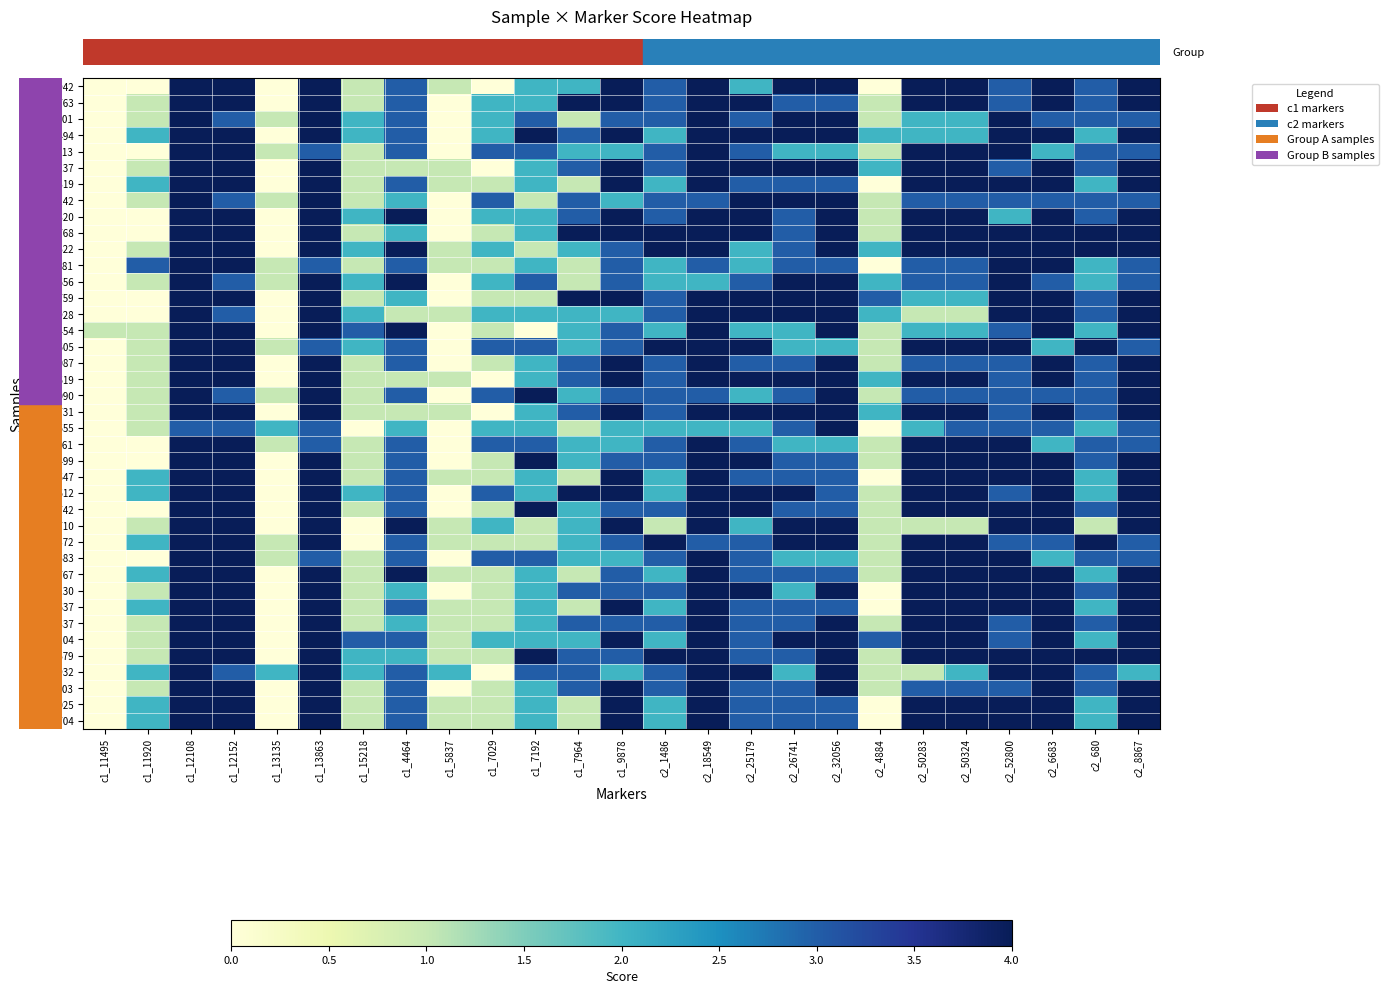

Reading left to right, list all the values displayed in this chart.

row_0: c1_11495=0	c1_11920=0	c1_12108=4	c1_12152=4	c1_13135=0	c1_13863=4	c1_15218=1	c1_4464=3	c1_5837=1	c1_7029=0	c1_7192=2	c1_7964=2	c1_9878=4	c2_1486=3	c2_18549=4	c2_25179=2	c2_26741=4	c2_32056=4	c2_4884=0	c2_50283=4	c2_50324=4	c2_52800=3	c2_6683=4	c2_680=3	c2_8867=4
row_1: c1_11495=0	c1_11920=1	c1_12108=4	c1_12152=4	c1_13135=0	c1_13863=4	c1_15218=1	c1_4464=3	c1_5837=0	c1_7029=2	c1_7192=2	c1_7964=4	c1_9878=4	c2_1486=3	c2_18549=4	c2_25179=4	c2_26741=3	c2_32056=3	c2_4884=1	c2_50283=4	c2_50324=4	c2_52800=3	c2_6683=4	c2_680=3	c2_8867=4
row_2: c1_11495=0	c1_11920=1	c1_12108=4	c1_12152=3	c1_13135=1	c1_13863=4	c1_15218=2	c1_4464=3	c1_5837=0	c1_7029=2	c1_7192=3	c1_7964=1	c1_9878=3	c2_1486=3	c2_18549=4	c2_25179=3	c2_26741=4	c2_32056=4	c2_4884=1	c2_50283=2	c2_50324=2	c2_52800=4	c2_6683=3	c2_680=3	c2_8867=3
row_3: c1_11495=0	c1_11920=2	c1_12108=4	c1_12152=4	c1_13135=0	c1_13863=4	c1_15218=2	c1_4464=3	c1_5837=0	c1_7029=2	c1_7192=4	c1_7964=3	c1_9878=4	c2_1486=2	c2_18549=4	c2_25179=4	c2_26741=4	c2_32056=4	c2_4884=2	c2_50283=2	c2_50324=2	c2_52800=4	c2_6683=4	c2_680=2	c2_8867=4
row_4: c1_11495=0	c1_11920=0	c1_12108=4	c1_12152=4	c1_13135=1	c1_13863=3	c1_15218=1	c1_4464=3	c1_5837=0	c1_7029=3	c1_7192=3	c1_7964=2	c1_9878=2	c2_1486=3	c2_18549=4	c2_25179=3	c2_26741=2	c2_32056=2	c2_4884=1	c2_50283=4	c2_50324=4	c2_52800=4	c2_6683=2	c2_680=3	c2_8867=3
row_5: c1_11495=0	c1_11920=1	c1_12108=4	c1_12152=4	c1_13135=0	c1_13863=4	c1_15218=1	c1_4464=1	c1_5837=1	c1_7029=0	c1_7192=2	c1_7964=3	c1_9878=4	c2_1486=3	c2_18549=4	c2_25179=4	c2_26741=4	c2_32056=4	c2_4884=2	c2_50283=4	c2_50324=4	c2_52800=3	c2_6683=4	c2_680=3	c2_8867=4
row_6: c1_11495=0	c1_11920=2	c1_12108=4	c1_12152=4	c1_13135=0	c1_13863=4	c1_15218=1	c1_4464=3	c1_5837=1	c1_7029=1	c1_7192=2	c1_7964=1	c1_9878=4	c2_1486=2	c2_18549=4	c2_25179=3	c2_26741=3	c2_32056=3	c2_4884=0	c2_50283=4	c2_50324=4	c2_52800=4	c2_6683=4	c2_680=2	c2_8867=4
row_7: c1_11495=0	c1_11920=1	c1_12108=4	c1_12152=3	c1_13135=1	c1_13863=4	c1_15218=1	c1_4464=2	c1_5837=0	c1_7029=3	c1_7192=1	c1_7964=3	c1_9878=2	c2_1486=3	c2_18549=3	c2_25179=4	c2_26741=4	c2_32056=4	c2_4884=1	c2_50283=3	c2_50324=3	c2_52800=3	c2_6683=3	c2_680=3	c2_8867=3
row_8: c1_11495=0	c1_11920=0	c1_12108=4	c1_12152=4	c1_13135=0	c1_13863=4	c1_15218=2	c1_4464=4	c1_5837=0	c1_7029=2	c1_7192=2	c1_7964=3	c1_9878=4	c2_1486=3	c2_18549=4	c2_25179=4	c2_26741=3	c2_32056=4	c2_4884=1	c2_50283=4	c2_50324=4	c2_52800=2	c2_6683=4	c2_680=3	c2_8867=4
row_9: c1_11495=0	c1_11920=0	c1_12108=4	c1_12152=4	c1_13135=0	c1_13863=4	c1_15218=1	c1_4464=2	c1_5837=0	c1_7029=1	c1_7192=2	c1_7964=4	c1_9878=4	c2_1486=4	c2_18549=4	c2_25179=4	c2_26741=3	c2_32056=4	c2_4884=1	c2_50283=4	c2_50324=4	c2_52800=4	c2_6683=4	c2_680=4	c2_8867=4
row_10: c1_11495=0	c1_11920=1	c1_12108=4	c1_12152=4	c1_13135=0	c1_13863=4	c1_15218=2	c1_4464=4	c1_5837=1	c1_7029=2	c1_7192=1	c1_7964=2	c1_9878=3	c2_1486=4	c2_18549=4	c2_25179=2	c2_26741=3	c2_32056=4	c2_4884=2	c2_50283=4	c2_50324=4	c2_52800=4	c2_6683=4	c2_680=4	c2_8867=4
row_11: c1_11495=0	c1_11920=3	c1_12108=4	c1_12152=4	c1_13135=1	c1_13863=3	c1_15218=1	c1_4464=3	c1_5837=1	c1_7029=1	c1_7192=2	c1_7964=1	c1_9878=3	c2_1486=2	c2_18549=3	c2_25179=2	c2_26741=3	c2_32056=3	c2_4884=0	c2_50283=3	c2_50324=3	c2_52800=4	c2_6683=4	c2_680=2	c2_8867=3
row_12: c1_11495=0	c1_11920=1	c1_12108=4	c1_12152=3	c1_13135=1	c1_13863=4	c1_15218=2	c1_4464=4	c1_5837=0	c1_7029=2	c1_7192=3	c1_7964=1	c1_9878=3	c2_1486=2	c2_18549=2	c2_25179=3	c2_26741=4	c2_32056=4	c2_4884=2	c2_50283=3	c2_50324=3	c2_52800=4	c2_6683=3	c2_680=2	c2_8867=3
row_13: c1_11495=0	c1_11920=0	c1_12108=4	c1_12152=4	c1_13135=0	c1_13863=4	c1_15218=1	c1_4464=2	c1_5837=0	c1_7029=1	c1_7192=1	c1_7964=4	c1_9878=4	c2_1486=3	c2_18549=4	c2_25179=4	c2_26741=4	c2_32056=4	c2_4884=3	c2_50283=2	c2_50324=2	c2_52800=4	c2_6683=4	c2_680=3	c2_8867=4
row_14: c1_11495=0	c1_11920=0	c1_12108=4	c1_12152=3	c1_13135=0	c1_13863=4	c1_15218=2	c1_4464=1	c1_5837=1	c1_7029=2	c1_7192=2	c1_7964=2	c1_9878=2	c2_1486=3	c2_18549=4	c2_25179=4	c2_26741=4	c2_32056=4	c2_4884=2	c2_50283=1	c2_50324=1	c2_52800=4	c2_6683=4	c2_680=3	c2_8867=4
row_15: c1_11495=1	c1_11920=1	c1_12108=4	c1_12152=4	c1_13135=0	c1_13863=4	c1_15218=3	c1_4464=4	c1_5837=0	c1_7029=1	c1_7192=0	c1_7964=2	c1_9878=3	c2_1486=2	c2_18549=4	c2_25179=2	c2_26741=2	c2_32056=4	c2_4884=1	c2_50283=2	c2_50324=2	c2_52800=3	c2_6683=4	c2_680=2	c2_8867=4
row_16: c1_11495=0	c1_11920=1	c1_12108=4	c1_12152=4	c1_13135=1	c1_13863=3	c1_15218=2	c1_4464=3	c1_5837=0	c1_7029=3	c1_7192=3	c1_7964=2	c1_9878=3	c2_1486=4	c2_18549=4	c2_25179=4	c2_26741=2	c2_32056=2	c2_4884=1	c2_50283=4	c2_50324=4	c2_52800=4	c2_6683=2	c2_680=4	c2_8867=3
row_17: c1_11495=0	c1_11920=1	c1_12108=4	c1_12152=4	c1_13135=0	c1_13863=4	c1_15218=1	c1_4464=3	c1_5837=0	c1_7029=1	c1_7192=2	c1_7964=3	c1_9878=4	c2_1486=3	c2_18549=4	c2_25179=3	c2_26741=3	c2_32056=4	c2_4884=1	c2_50283=3	c2_50324=3	c2_52800=3	c2_6683=4	c2_680=3	c2_8867=4
row_18: c1_11495=0	c1_11920=1	c1_12108=4	c1_12152=4	c1_13135=0	c1_13863=4	c1_15218=1	c1_4464=1	c1_5837=1	c1_7029=0	c1_7192=2	c1_7964=3	c1_9878=4	c2_1486=3	c2_18549=4	c2_25179=4	c2_26741=4	c2_32056=4	c2_4884=2	c2_50283=4	c2_50324=4	c2_52800=3	c2_6683=4	c2_680=3	c2_8867=4
row_19: c1_11495=0	c1_11920=1	c1_12108=4	c1_12152=3	c1_13135=1	c1_13863=4	c1_15218=1	c1_4464=3	c1_5837=0	c1_7029=3	c1_7192=4	c1_7964=2	c1_9878=3	c2_1486=3	c2_18549=3	c2_25179=2	c2_26741=3	c2_32056=4	c2_4884=1	c2_50283=3	c2_50324=3	c2_52800=3	c2_6683=3	c2_680=3	c2_8867=4
row_20: c1_11495=0	c1_11920=1	c1_12108=4	c1_12152=4	c1_13135=0	c1_13863=4	c1_15218=1	c1_4464=1	c1_5837=1	c1_7029=0	c1_7192=2	c1_7964=3	c1_9878=4	c2_1486=3	c2_18549=4	c2_25179=4	c2_26741=4	c2_32056=4	c2_4884=2	c2_50283=4	c2_50324=4	c2_52800=3	c2_6683=4	c2_680=3	c2_8867=4
row_21: c1_11495=0	c1_11920=1	c1_12108=3	c1_12152=3	c1_13135=2	c1_13863=3	c1_15218=0	c1_4464=2	c1_5837=0	c1_7029=2	c1_7192=2	c1_7964=1	c1_9878=2	c2_1486=2	c2_18549=2	c2_25179=2	c2_26741=3	c2_32056=4	c2_4884=0	c2_50283=2	c2_50324=3	c2_52800=3	c2_6683=3	c2_680=2	c2_8867=3
row_22: c1_11495=0	c1_11920=0	c1_12108=4	c1_12152=4	c1_13135=1	c1_13863=3	c1_15218=1	c1_4464=3	c1_5837=0	c1_7029=3	c1_7192=3	c1_7964=2	c1_9878=2	c2_1486=3	c2_18549=4	c2_25179=3	c2_26741=2	c2_32056=2	c2_4884=1	c2_50283=4	c2_50324=4	c2_52800=4	c2_6683=2	c2_680=3	c2_8867=3
row_23: c1_11495=0	c1_11920=0	c1_12108=4	c1_12152=4	c1_13135=0	c1_13863=4	c1_15218=1	c1_4464=3	c1_5837=0	c1_7029=1	c1_7192=4	c1_7964=2	c1_9878=3	c2_1486=3	c2_18549=4	c2_25179=4	c2_26741=3	c2_32056=3	c2_4884=1	c2_50283=4	c2_50324=4	c2_52800=4	c2_6683=4	c2_680=3	c2_8867=4
row_24: c1_11495=0	c1_11920=2	c1_12108=4	c1_12152=4	c1_13135=0	c1_13863=4	c1_15218=1	c1_4464=3	c1_5837=1	c1_7029=1	c1_7192=2	c1_7964=1	c1_9878=4	c2_1486=2	c2_18549=4	c2_25179=3	c2_26741=3	c2_32056=3	c2_4884=0	c2_50283=4	c2_50324=4	c2_52800=4	c2_6683=4	c2_680=2	c2_8867=4
row_25: c1_11495=0	c1_11920=2	c1_12108=4	c1_12152=4	c1_13135=0	c1_13863=4	c1_15218=2	c1_4464=3	c1_5837=0	c1_7029=3	c1_7192=2	c1_7964=4	c1_9878=4	c2_1486=2	c2_18549=4	c2_25179=4	c2_26741=4	c2_32056=3	c2_4884=1	c2_50283=4	c2_50324=4	c2_52800=3	c2_6683=4	c2_680=2	c2_8867=4
row_26: c1_11495=0	c1_11920=0	c1_12108=4	c1_12152=4	c1_13135=0	c1_13863=4	c1_15218=1	c1_4464=3	c1_5837=0	c1_7029=1	c1_7192=4	c1_7964=2	c1_9878=3	c2_1486=3	c2_18549=4	c2_25179=4	c2_26741=3	c2_32056=3	c2_4884=1	c2_50283=4	c2_50324=4	c2_52800=4	c2_6683=4	c2_680=3	c2_8867=4
row_27: c1_11495=0	c1_11920=1	c1_12108=4	c1_12152=4	c1_13135=0	c1_13863=4	c1_15218=0	c1_4464=4	c1_5837=1	c1_7029=2	c1_7192=1	c1_7964=2	c1_9878=4	c2_1486=1	c2_18549=4	c2_25179=2	c2_26741=4	c2_32056=4	c2_4884=1	c2_50283=1	c2_50324=1	c2_52800=4	c2_6683=4	c2_680=1	c2_8867=4
row_28: c1_11495=0	c1_11920=2	c1_12108=4	c1_12152=4	c1_13135=1	c1_13863=4	c1_15218=0	c1_4464=3	c1_5837=1	c1_7029=1	c1_7192=1	c1_7964=2	c1_9878=3	c2_1486=4	c2_18549=3	c2_25179=3	c2_26741=4	c2_32056=4	c2_4884=1	c2_50283=4	c2_50324=4	c2_52800=3	c2_6683=3	c2_680=4	c2_8867=3
row_29: c1_11495=0	c1_11920=0	c1_12108=4	c1_12152=4	c1_13135=1	c1_13863=3	c1_15218=1	c1_4464=3	c1_5837=0	c1_7029=3	c1_7192=3	c1_7964=2	c1_9878=2	c2_1486=3	c2_18549=4	c2_25179=3	c2_26741=2	c2_32056=2	c2_4884=1	c2_50283=4	c2_50324=4	c2_52800=4	c2_6683=2	c2_680=3	c2_8867=3
row_30: c1_11495=0	c1_11920=2	c1_12108=4	c1_12152=4	c1_13135=0	c1_13863=4	c1_15218=1	c1_4464=4	c1_5837=1	c1_7029=1	c1_7192=2	c1_7964=1	c1_9878=3	c2_1486=2	c2_18549=4	c2_25179=3	c2_26741=3	c2_32056=3	c2_4884=1	c2_50283=4	c2_50324=4	c2_52800=4	c2_6683=4	c2_680=2	c2_8867=4
row_31: c1_11495=0	c1_11920=1	c1_12108=4	c1_12152=4	c1_13135=0	c1_13863=4	c1_15218=1	c1_4464=2	c1_5837=0	c1_7029=1	c1_7192=2	c1_7964=3	c1_9878=3	c2_1486=3	c2_18549=4	c2_25179=4	c2_26741=2	c2_32056=4	c2_4884=0	c2_50283=4	c2_50324=4	c2_52800=4	c2_6683=4	c2_680=3	c2_8867=4
row_32: c1_11495=0	c1_11920=2	c1_12108=4	c1_12152=4	c1_13135=0	c1_13863=4	c1_15218=1	c1_4464=3	c1_5837=1	c1_7029=1	c1_7192=2	c1_7964=1	c1_9878=4	c2_1486=2	c2_18549=4	c2_25179=3	c2_26741=3	c2_32056=3	c2_4884=0	c2_50283=4	c2_50324=4	c2_52800=4	c2_6683=4	c2_680=2	c2_8867=4
row_33: c1_11495=0	c1_11920=1	c1_12108=4	c1_12152=4	c1_13135=0	c1_13863=4	c1_15218=1	c1_4464=2	c1_5837=1	c1_7029=1	c1_7192=2	c1_7964=3	c1_9878=3	c2_1486=3	c2_18549=4	c2_25179=3	c2_26741=3	c2_32056=4	c2_4884=1	c2_50283=4	c2_50324=4	c2_52800=3	c2_6683=4	c2_680=3	c2_8867=4
row_34: c1_11495=0	c1_11920=1	c1_12108=4	c1_12152=4	c1_13135=0	c1_13863=4	c1_15218=3	c1_4464=3	c1_5837=1	c1_7029=2	c1_7192=2	c1_7964=2	c1_9878=4	c2_1486=2	c2_18549=4	c2_25179=3	c2_26741=4	c2_32056=4	c2_4884=3	c2_50283=4	c2_50324=4	c2_52800=3	c2_6683=4	c2_680=2	c2_8867=4
row_35: c1_11495=0	c1_11920=1	c1_12108=4	c1_12152=4	c1_13135=0	c1_13863=4	c1_15218=2	c1_4464=2	c1_5837=1	c1_7029=1	c1_7192=4	c1_7964=3	c1_9878=3	c2_1486=4	c2_18549=4	c2_25179=3	c2_26741=3	c2_32056=4	c2_4884=1	c2_50283=4	c2_50324=4	c2_52800=4	c2_6683=4	c2_680=4	c2_8867=4
row_36: c1_11495=0	c1_11920=2	c1_12108=4	c1_12152=3	c1_13135=2	c1_13863=4	c1_15218=2	c1_4464=3	c1_5837=2	c1_7029=0	c1_7192=3	c1_7964=3	c1_9878=2	c2_1486=3	c2_18549=4	c2_25179=4	c2_26741=2	c2_32056=4	c2_4884=1	c2_50283=1	c2_50324=2	c2_52800=4	c2_6683=4	c2_680=3	c2_8867=2
row_37: c1_11495=0	c1_11920=1	c1_12108=4	c1_12152=4	c1_13135=0	c1_13863=4	c1_15218=1	c1_4464=3	c1_5837=0	c1_7029=1	c1_7192=2	c1_7964=3	c1_9878=4	c2_1486=3	c2_18549=4	c2_25179=3	c2_26741=3	c2_32056=4	c2_4884=1	c2_50283=3	c2_50324=3	c2_52800=3	c2_6683=4	c2_680=3	c2_8867=4
row_38: c1_11495=0	c1_11920=2	c1_12108=4	c1_12152=4	c1_13135=0	c1_13863=4	c1_15218=1	c1_4464=3	c1_5837=1	c1_7029=1	c1_7192=2	c1_7964=1	c1_9878=4	c2_1486=2	c2_18549=4	c2_25179=3	c2_26741=3	c2_32056=3	c2_4884=0	c2_50283=4	c2_50324=4	c2_52800=4	c2_6683=4	c2_680=2	c2_8867=4
row_39: c1_11495=0	c1_11920=2	c1_12108=4	c1_12152=4	c1_13135=0	c1_13863=4	c1_15218=1	c1_4464=3	c1_5837=1	c1_7029=1	c1_7192=2	c1_7964=1	c1_9878=4	c2_1486=2	c2_18549=4	c2_25179=3	c2_26741=3	c2_32056=3	c2_4884=0	c2_50283=4	c2_50324=4	c2_52800=4	c2_6683=4	c2_680=2	c2_8867=4